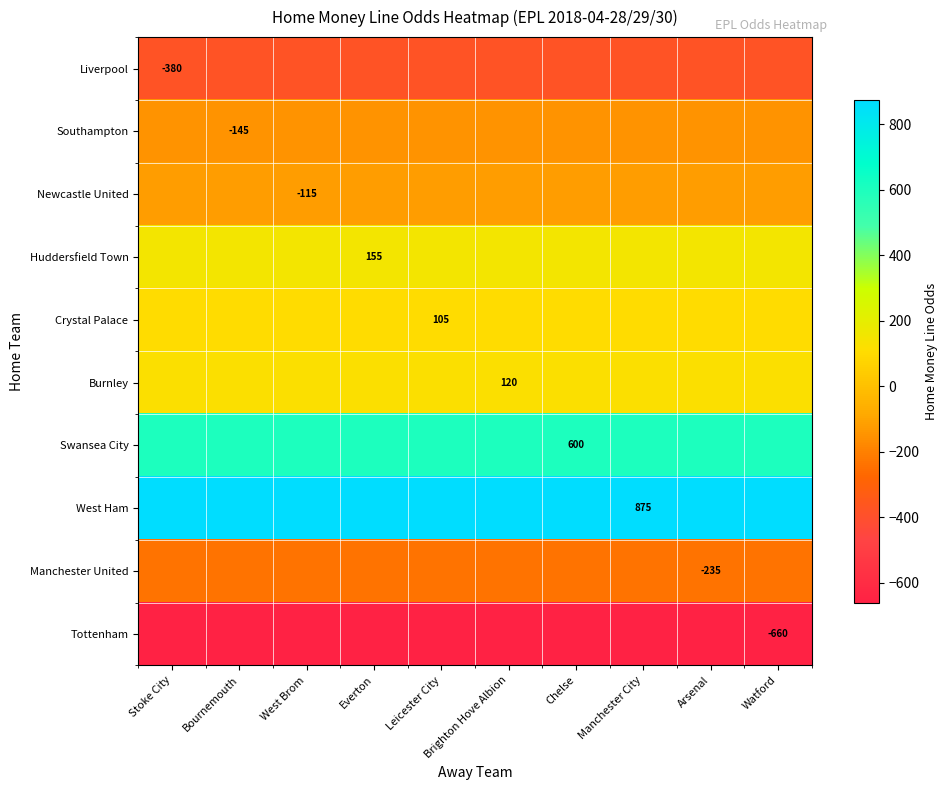

Is the value of Huddersfield Town at Leicester City greater than the value of Southampton at Watford?

Yes